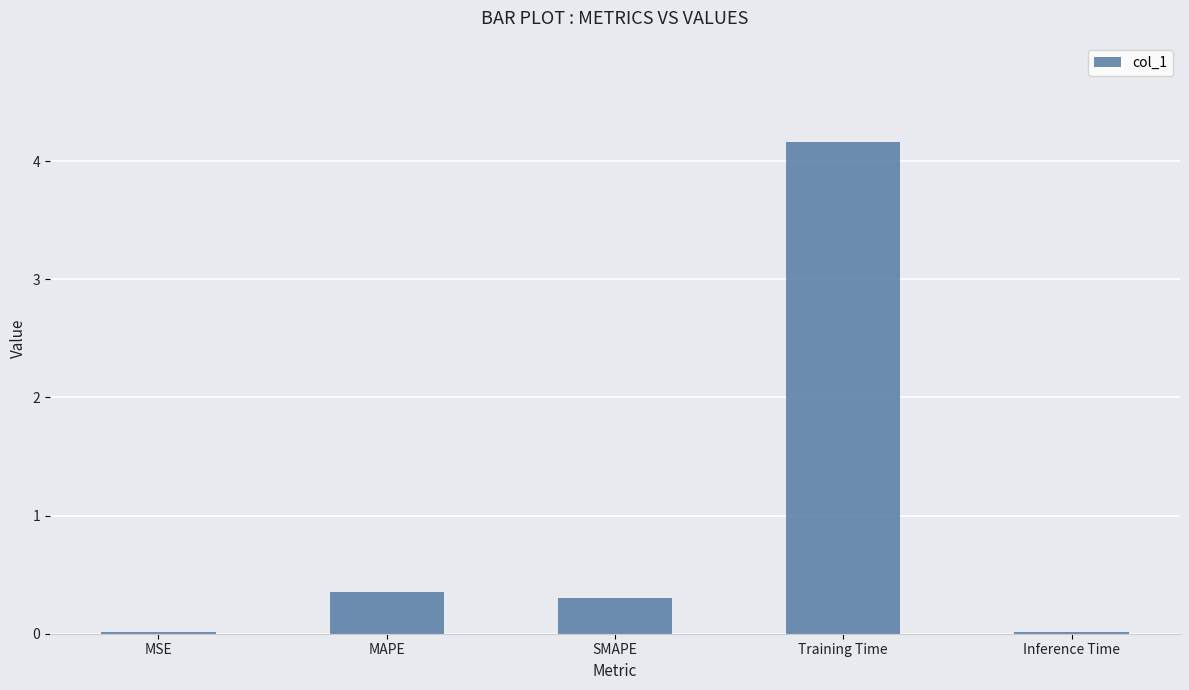

How many series are shown in this chart?

1